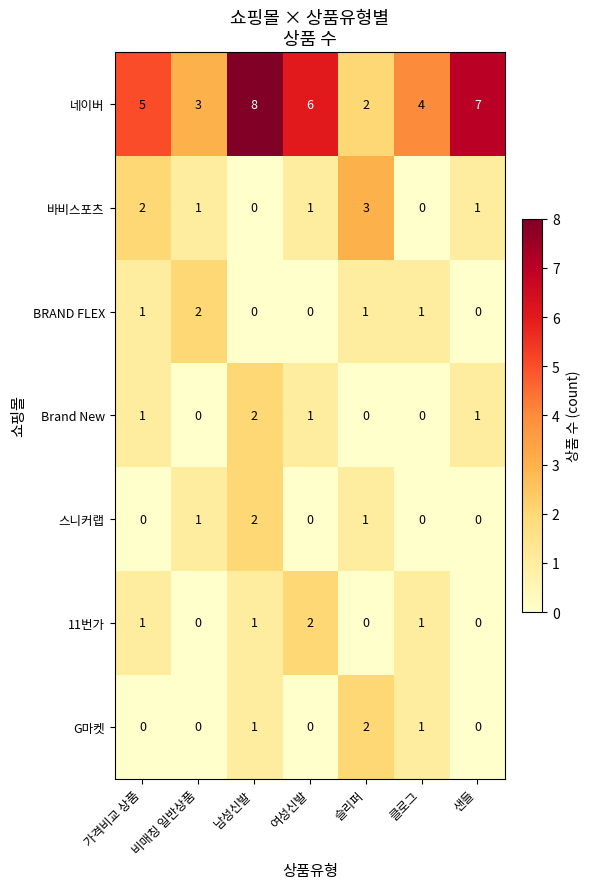

True or false: 스니커랩 has a value of 0 at 샌들.

True